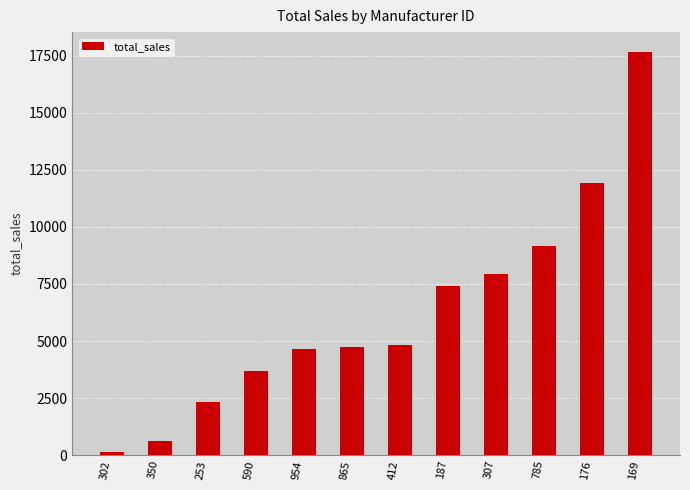

Is it true that the value at 176 is 11915.1?

True